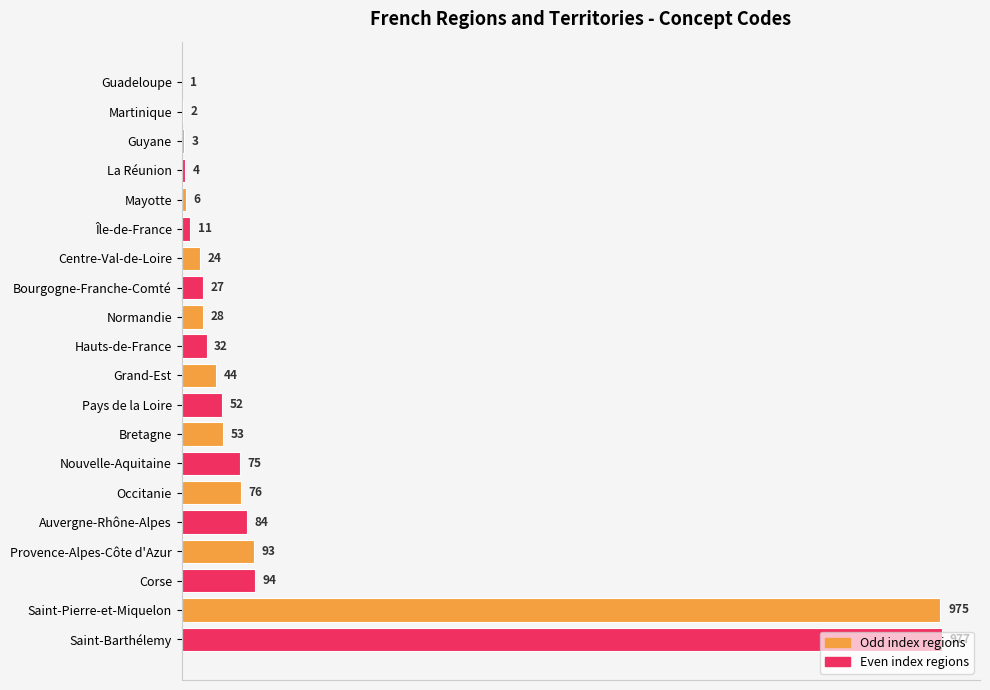

What is the approximate value at Bretagne, to the nearest 50?

50